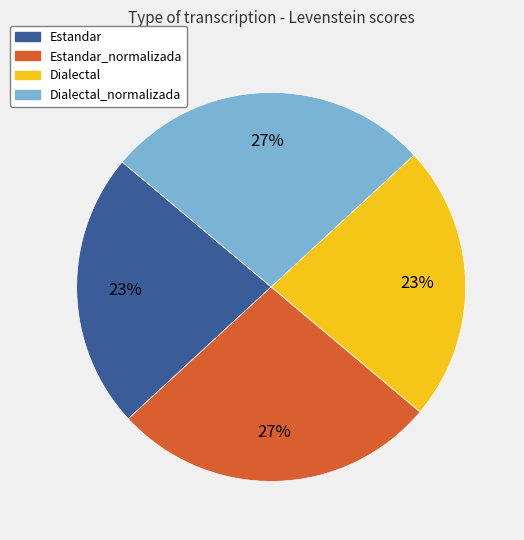

Is it true that Estandar_normalizada is 42% of the pie?

False